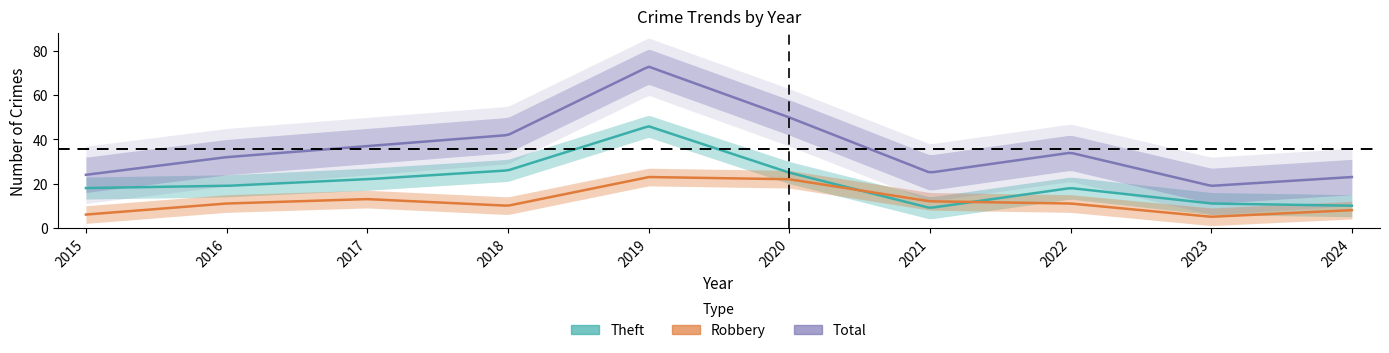

List the series in order of their overall mean, highest first.

Total, Theft, Robbery